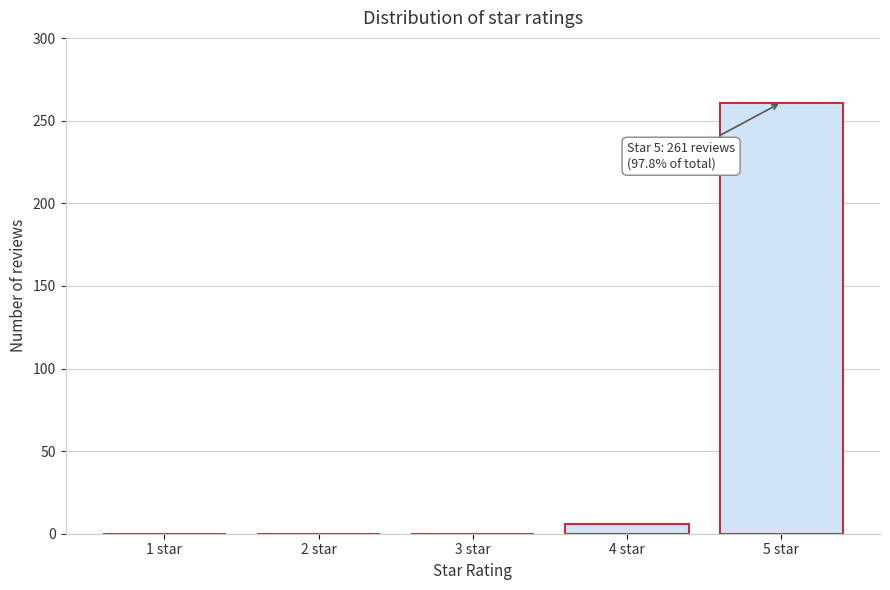

Reading left to right, extract all data points from this chart.

1 star=0	2 star=0	3 star=0	4 star=6	5 star=261